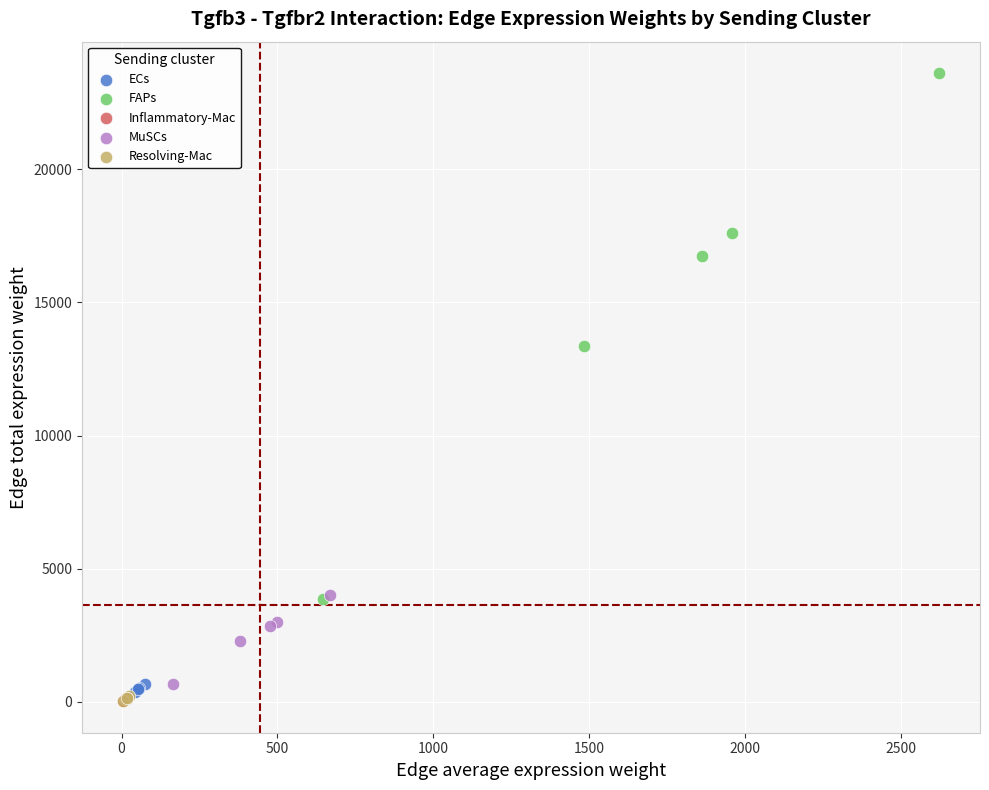

What are all the series names shown in the legend?

ECs, FAPs, Inflammatory-Mac, MuSCs, Resolving-Mac